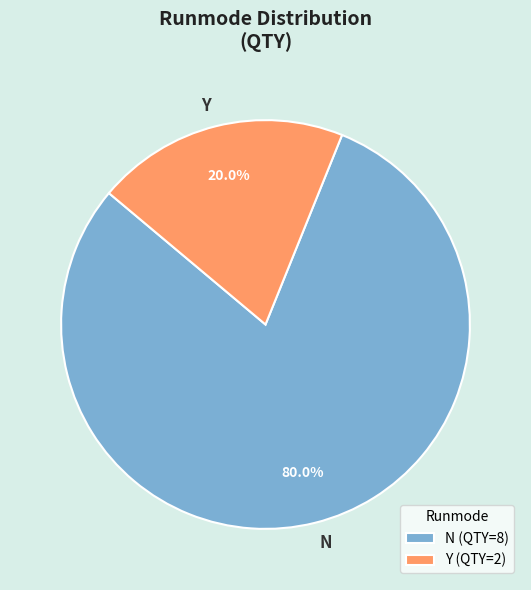

Rank the categories by value from lowest to highest.

Y, N